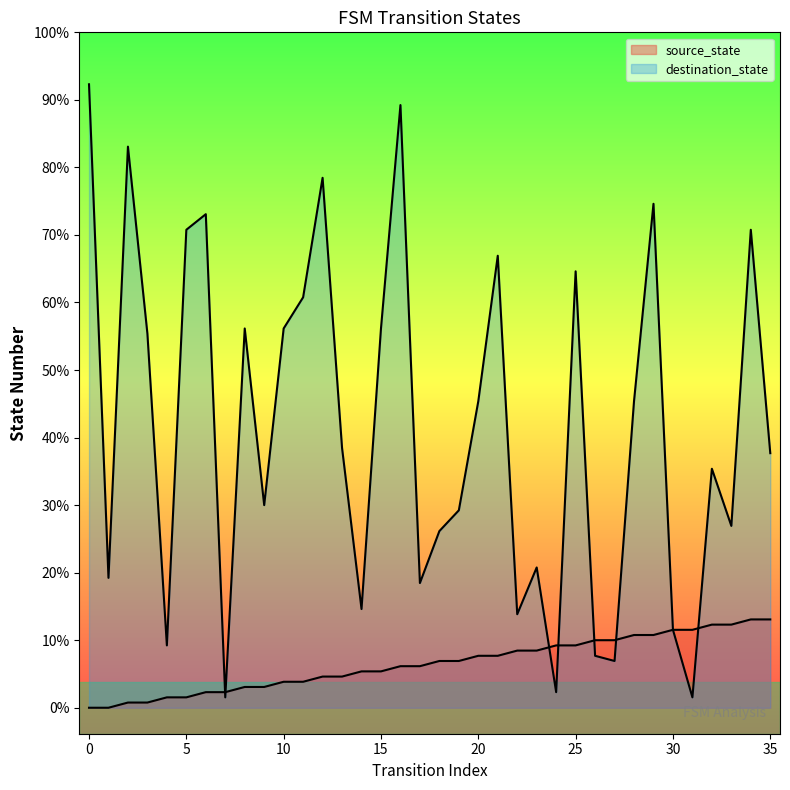

Which series reaches the minimum Y coordinate?

source_state